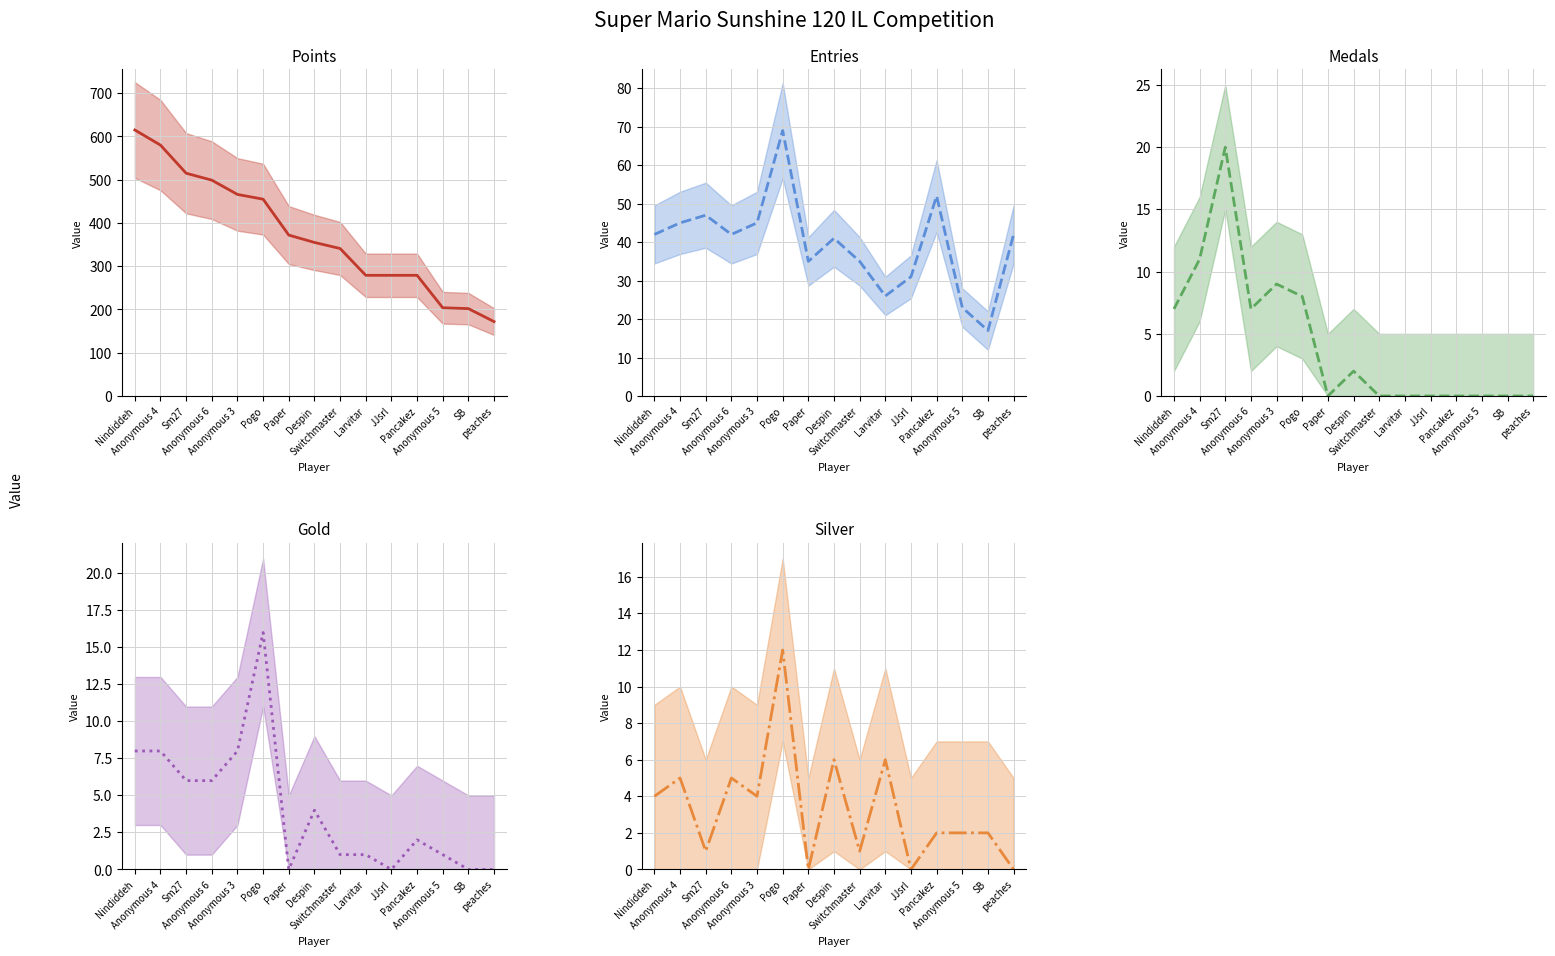

Does the chart display data point markers on the line(s)?

No